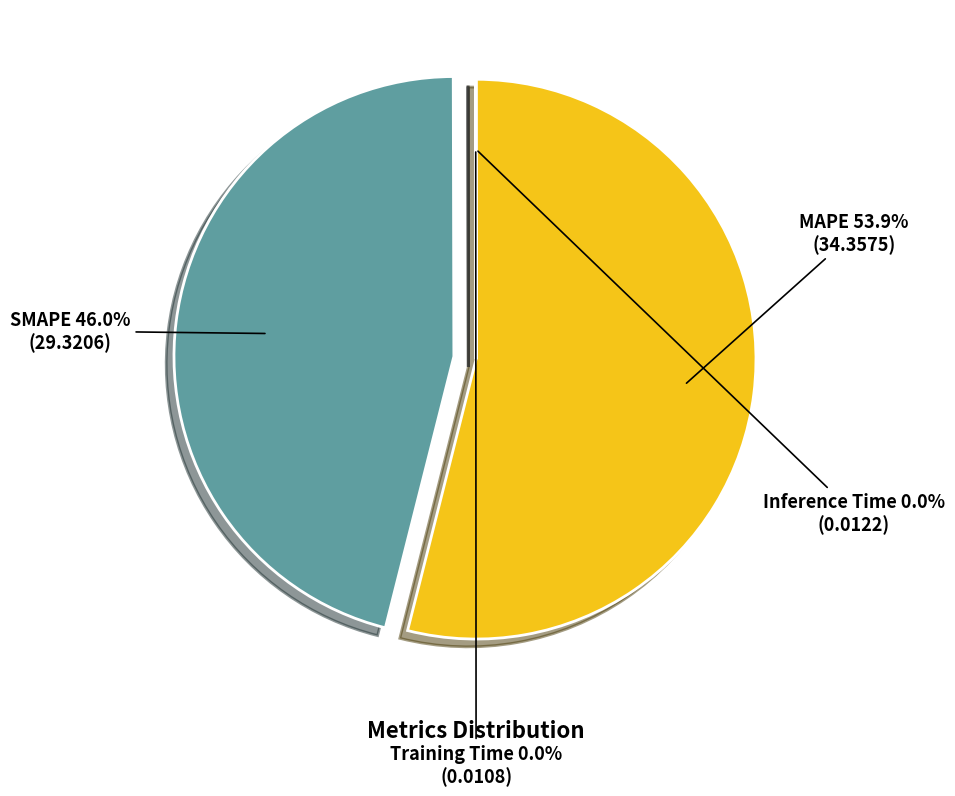

Which slice is the largest?

MAPE